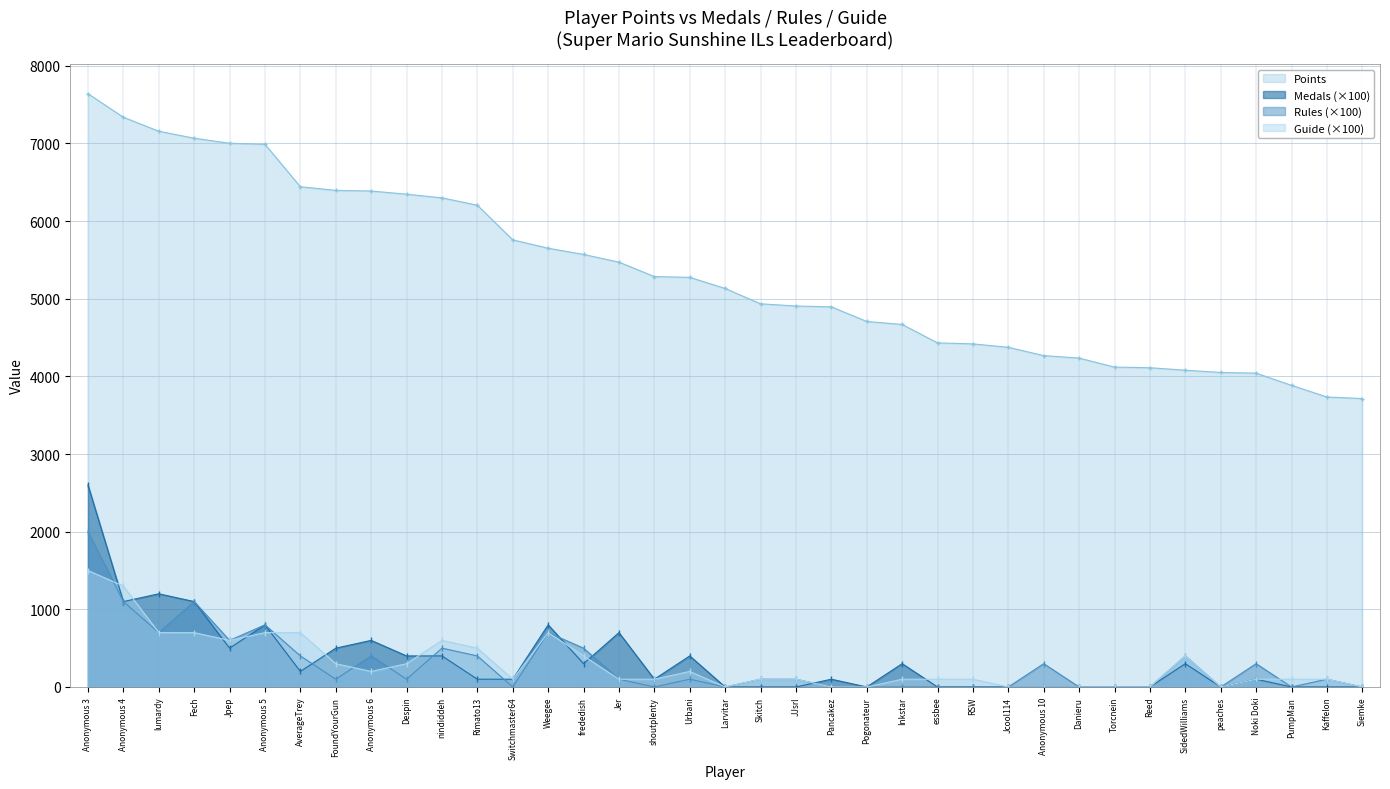

Which series changed the most between FoundYourGun and Rimato13?

Medals